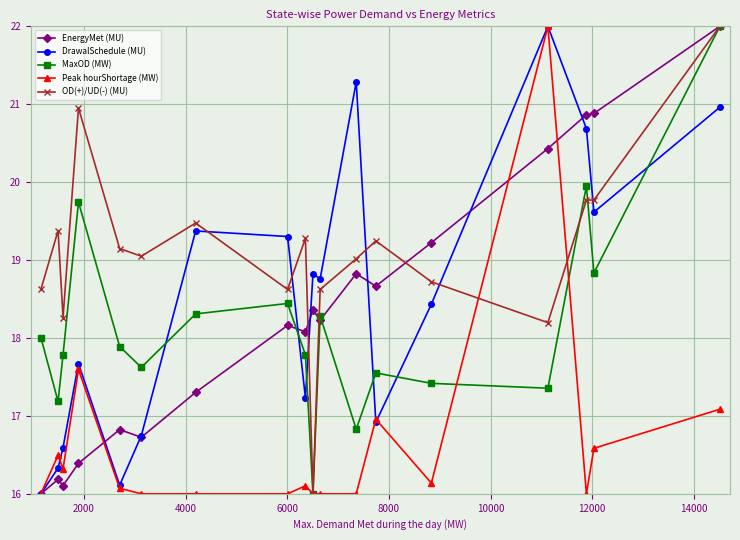

What is the lowest value of the MaxOD (MW) series?

16.0